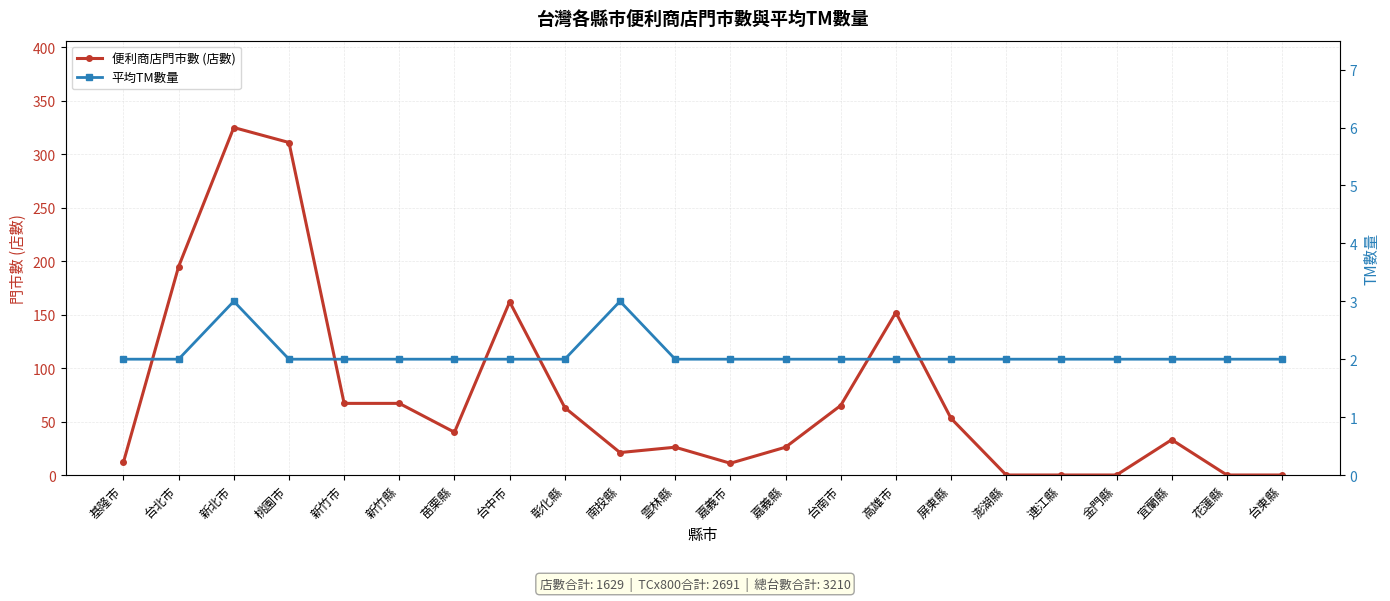

Count the number of categories in the chart.

22